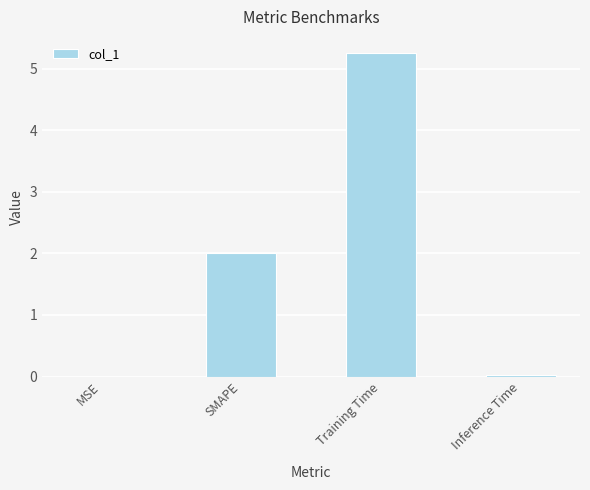

What is the sum of all values?

7.3